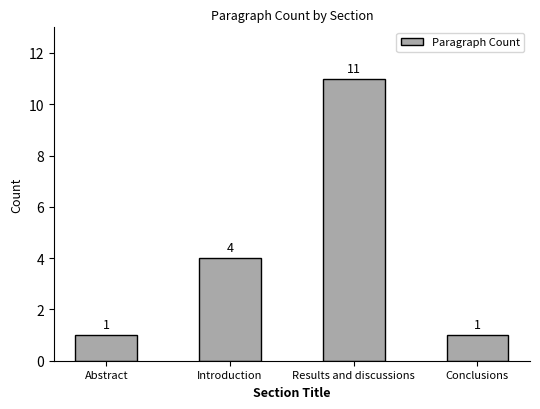

What is the label of the 4th bar from the left?

Conclusions